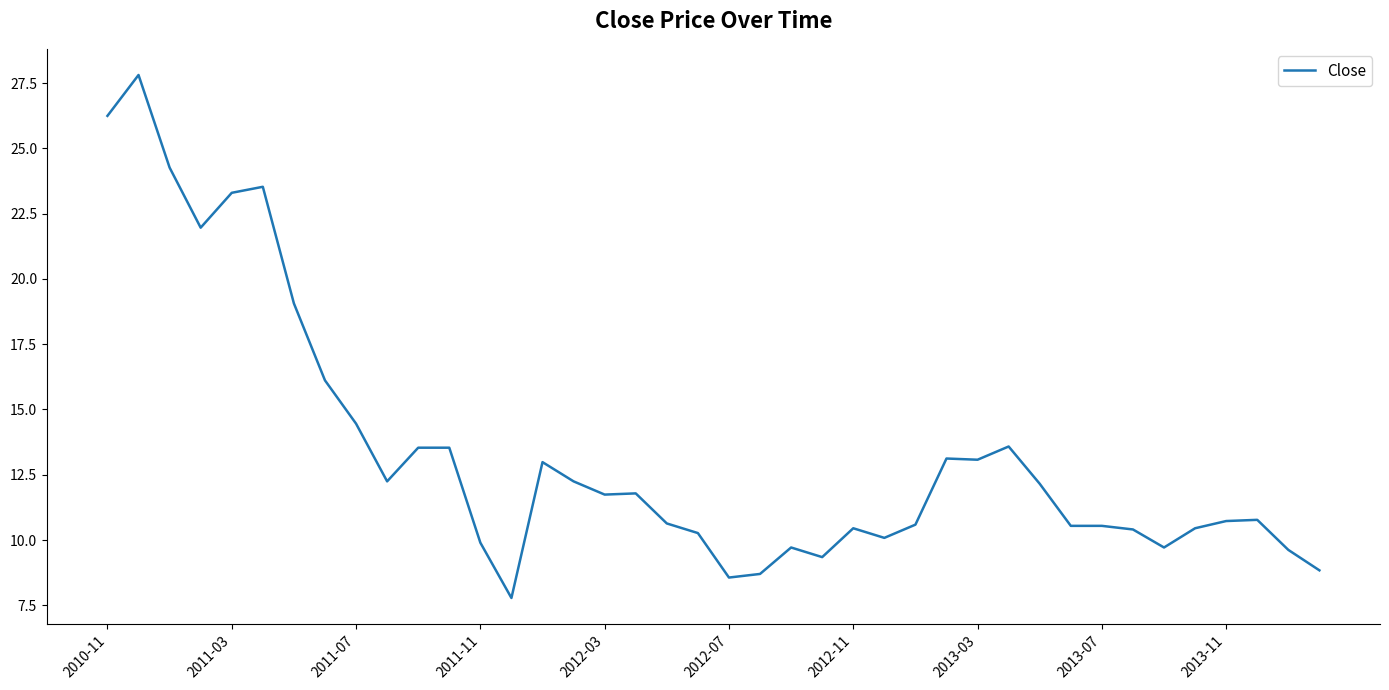

What is the difference between the maximum and minimum values?

20.0